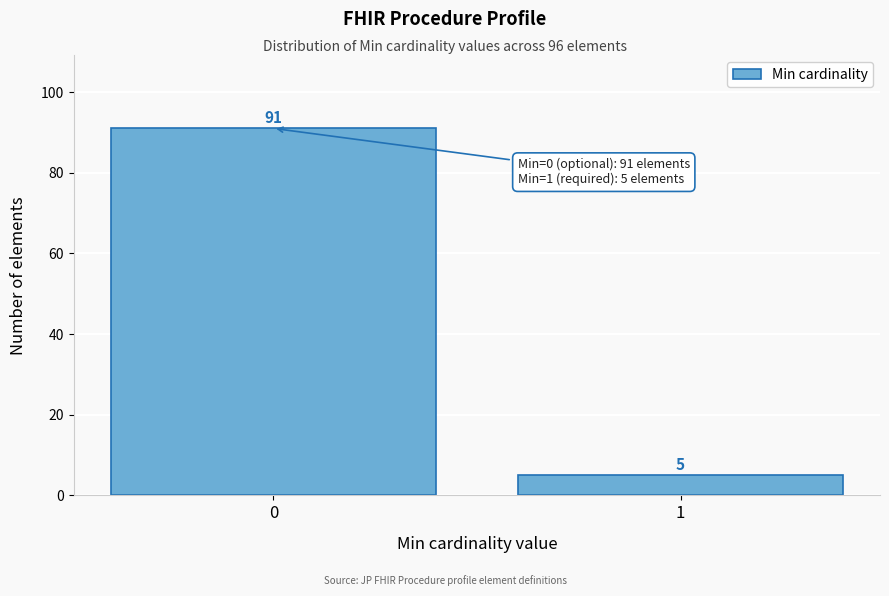

Reading left to right, extract all data points from this chart.

91	5